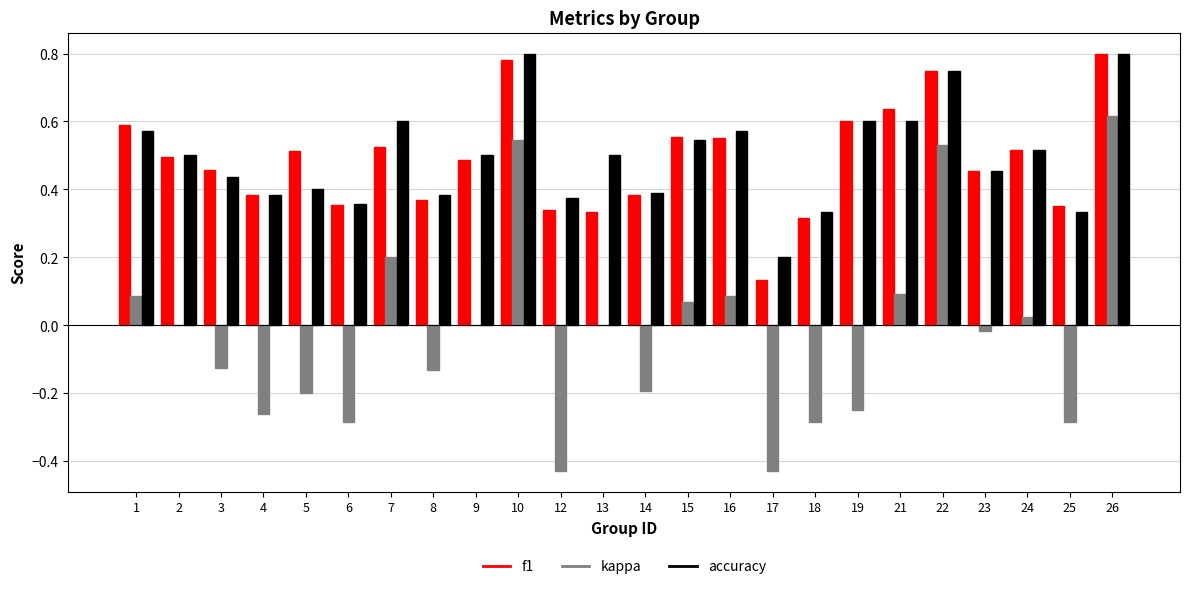

The value of kappa at 7 is 0.3. True or false?

False